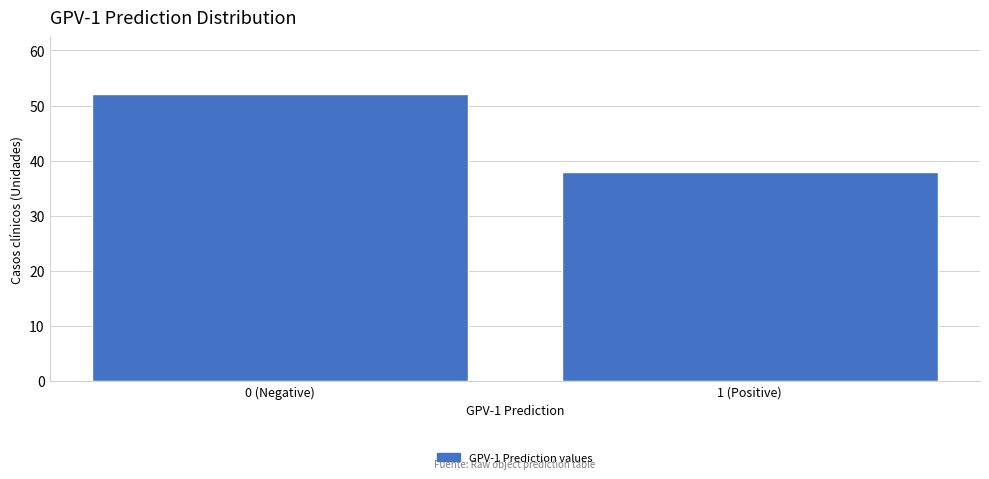

Reading left to right, what are all the values shown in this chart?

52	38